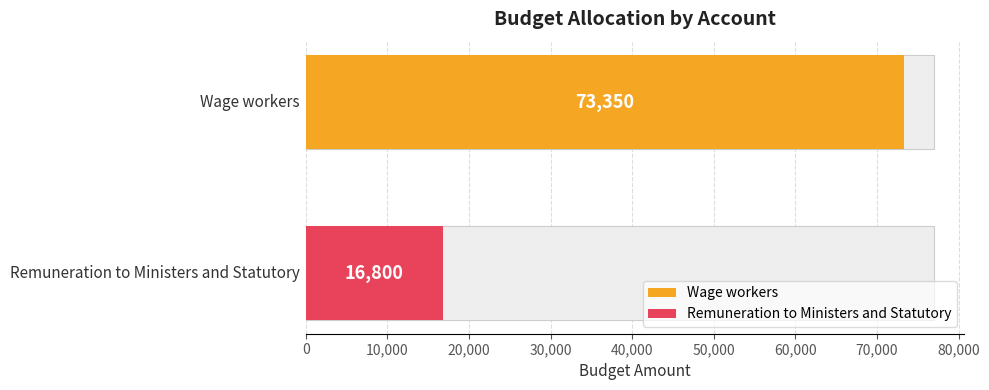

Reading left to right, what are all the values shown in this chart?

Wage workers=73350	Remuneration to Ministers and Statutory=16800